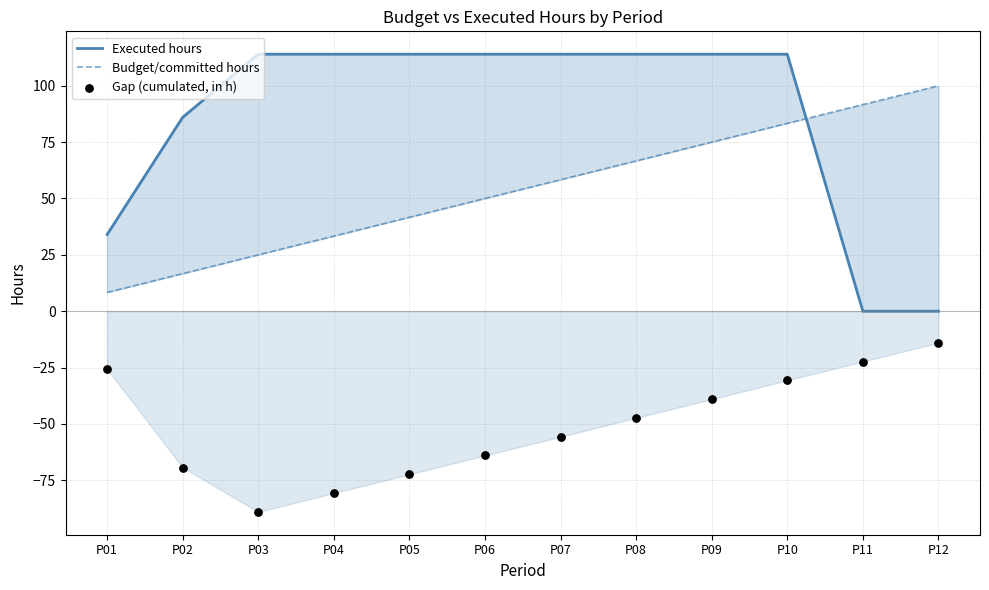

Which series has the largest total across all categories?

Executed hours